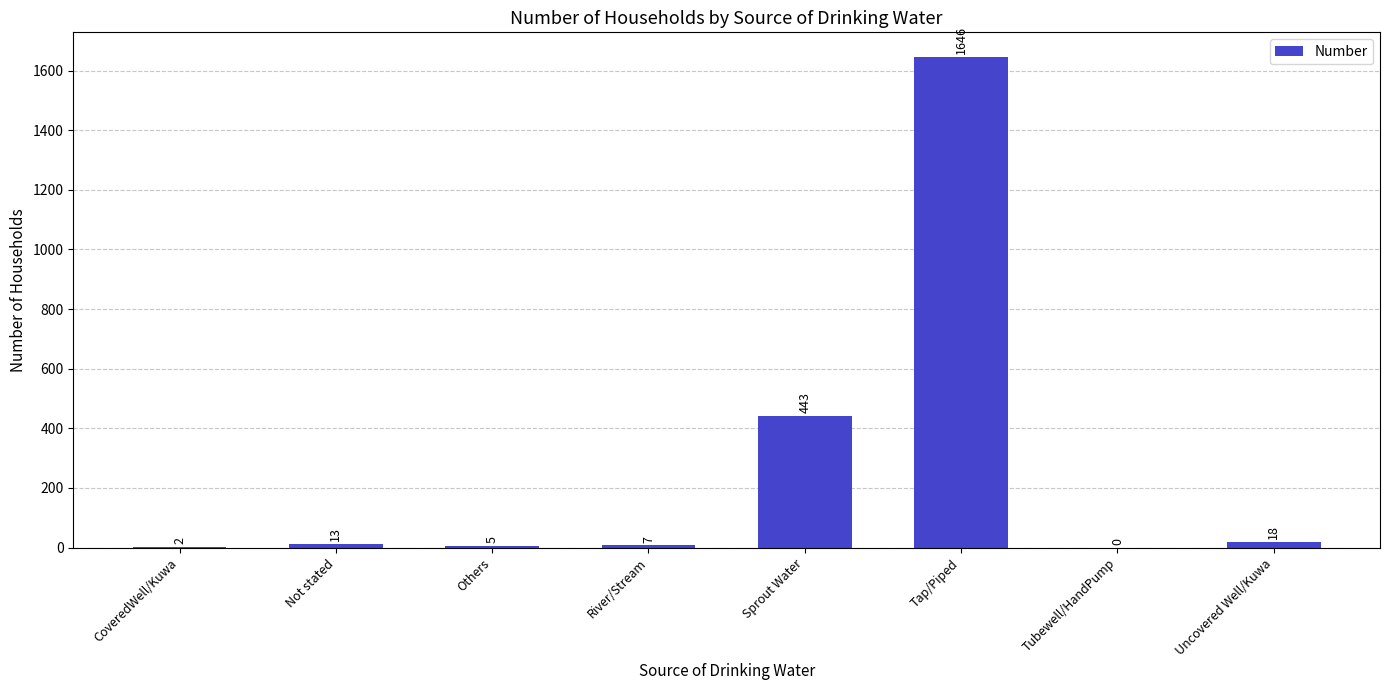

What is the sum of the values at River/Stream and Others?

12